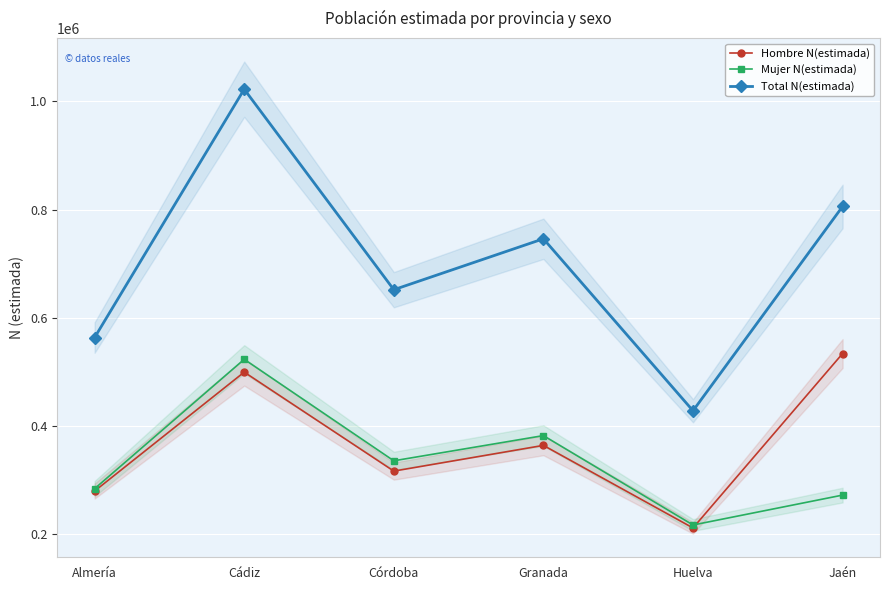

What is the difference between the Mujer N(estimada) values at Almería and Cádiz?

239233